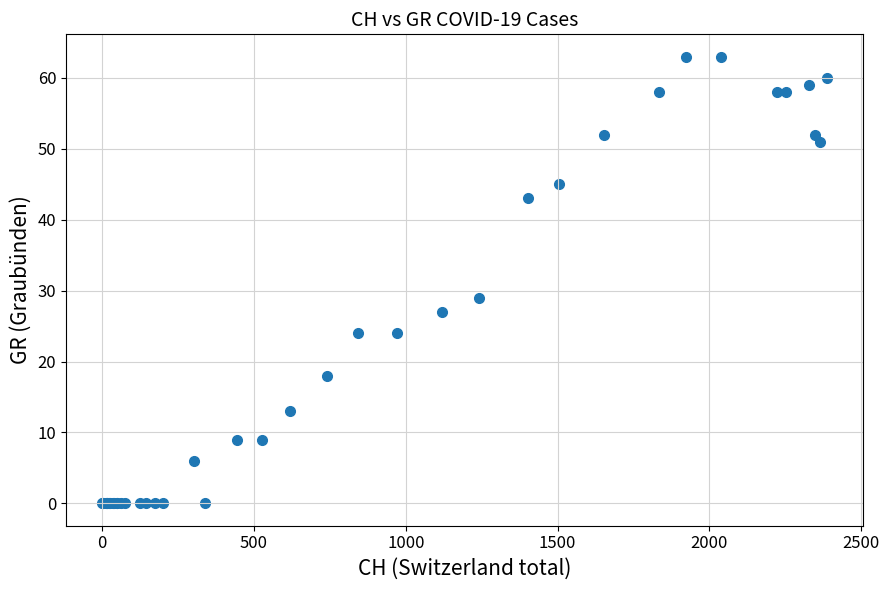

What Y value in the scatter plot is closest to 31?

29